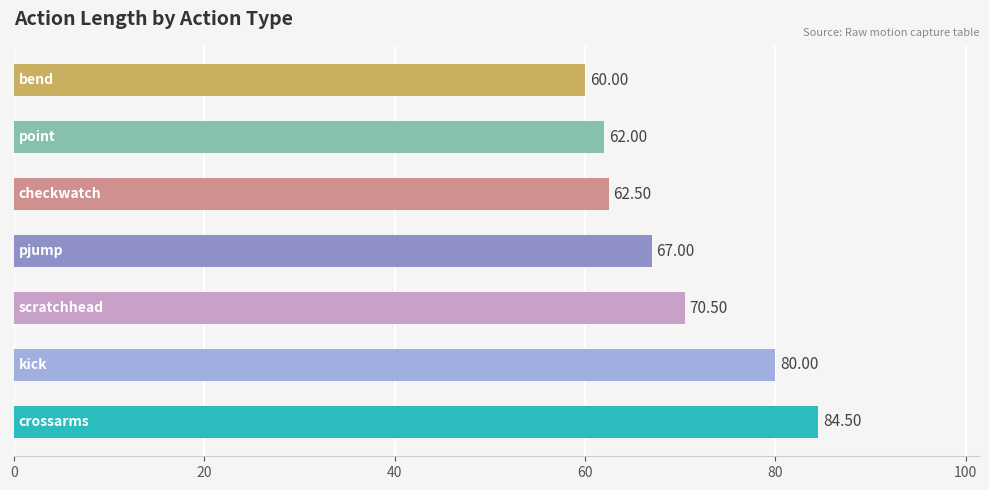

What is the difference between the maximum and minimum values?

24.5